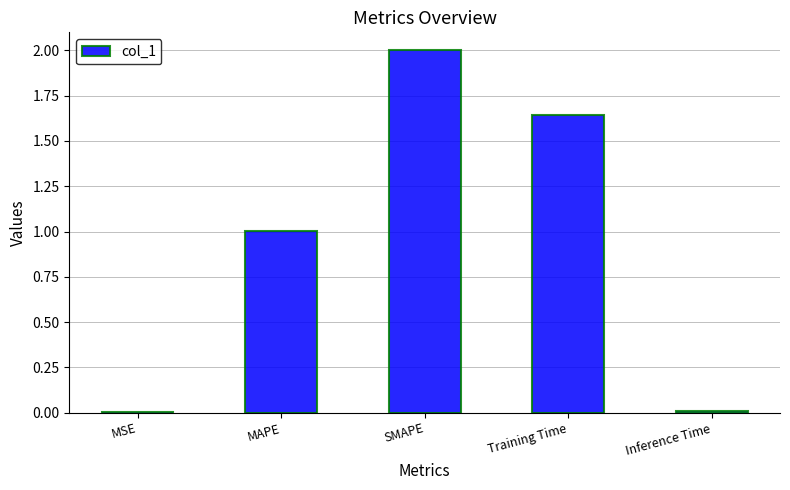

Which has a higher value, MAPE or SMAPE?

SMAPE